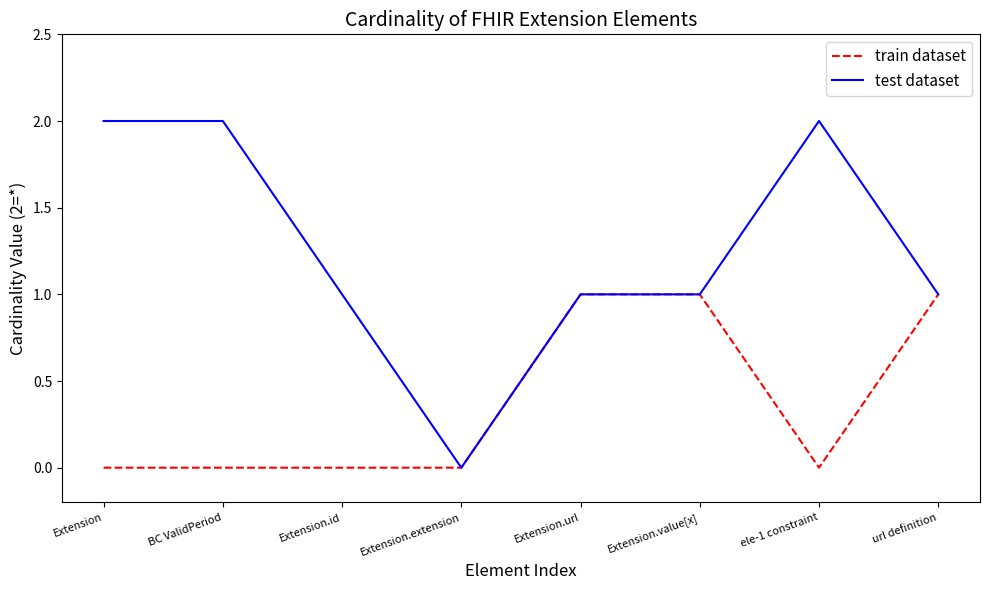

What position from the left is BC ValidPeriod?

2